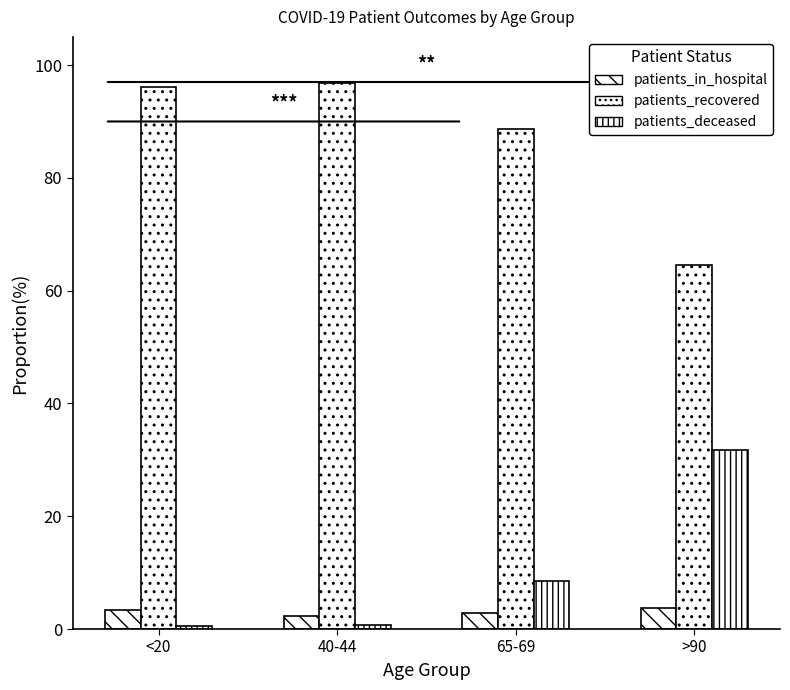

Between <20 and >90, which series saw the biggest shift?

patients_recovered